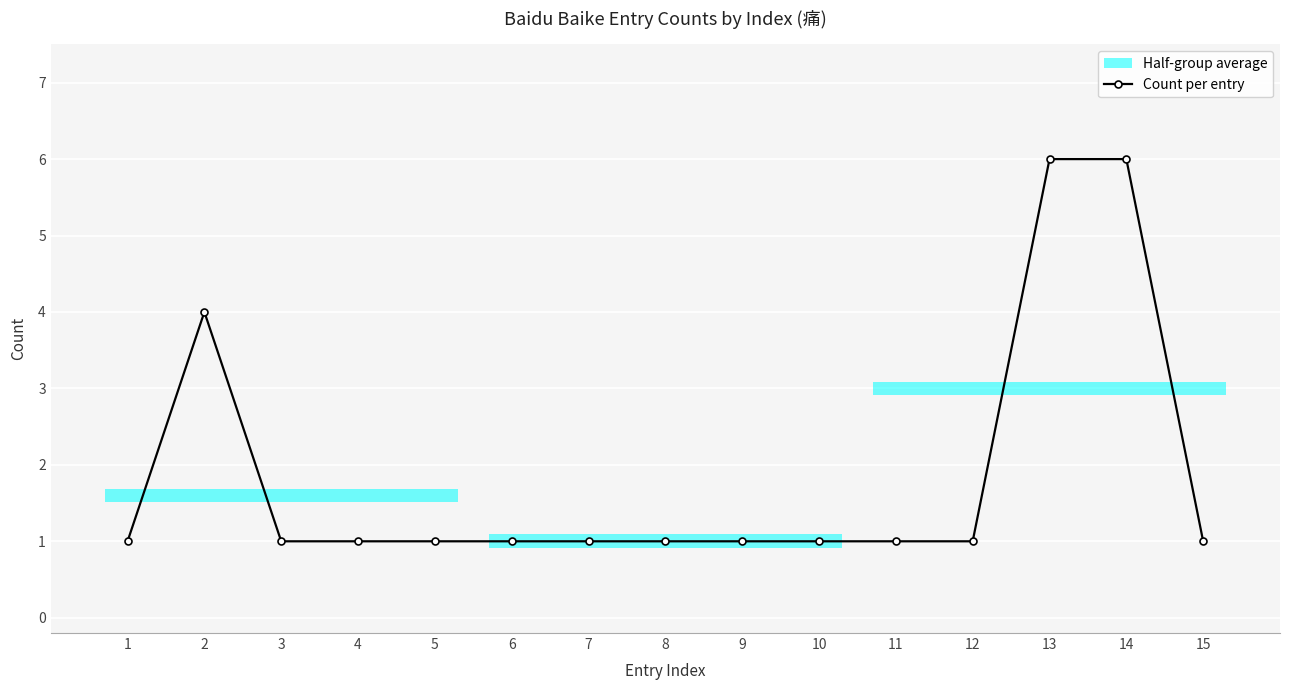

What is the sum of the values at 5 and 6?

2